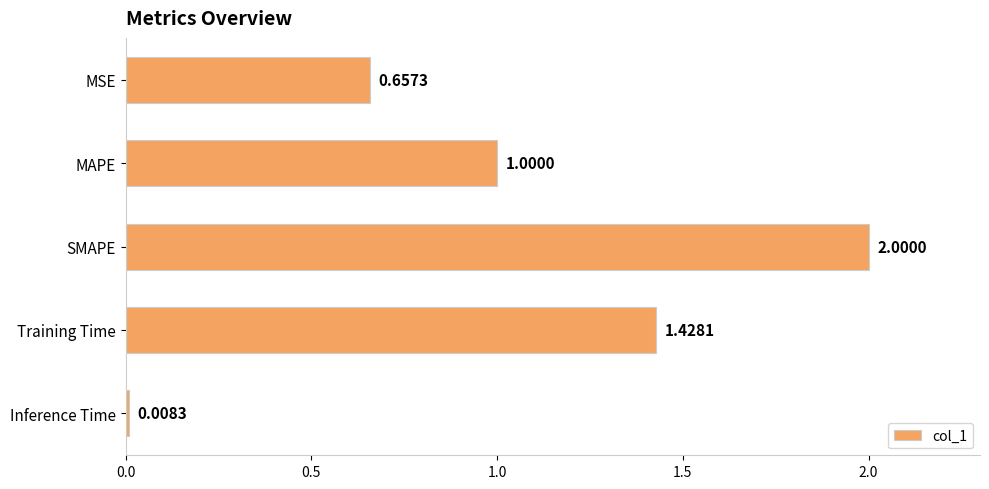

What is the sum of all values?

5.1